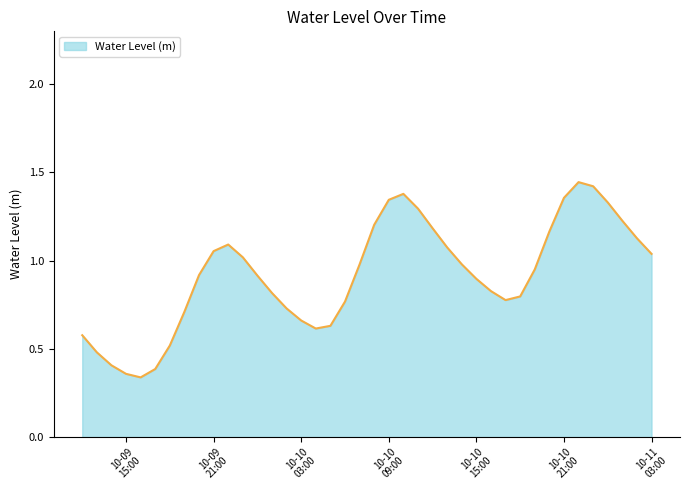

How many lines are shown in the chart?

1